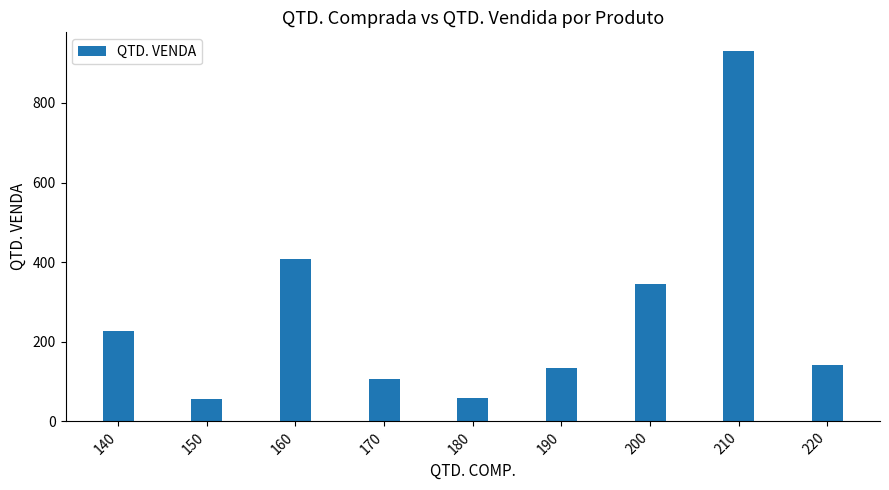

What is the sum of the values at 190 and 210?

1066